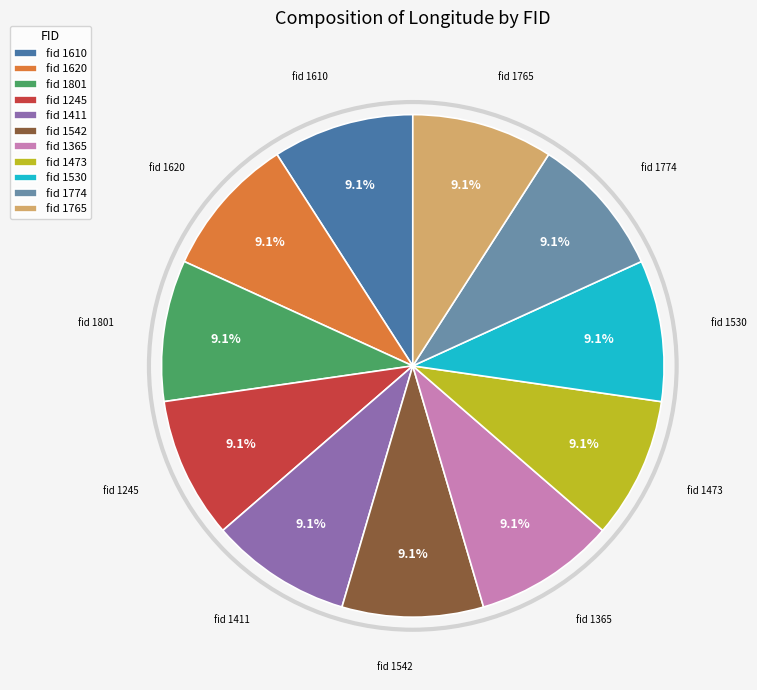

Approximately how many times larger is the value at fid 1610 compared to fid 1774?

1.0